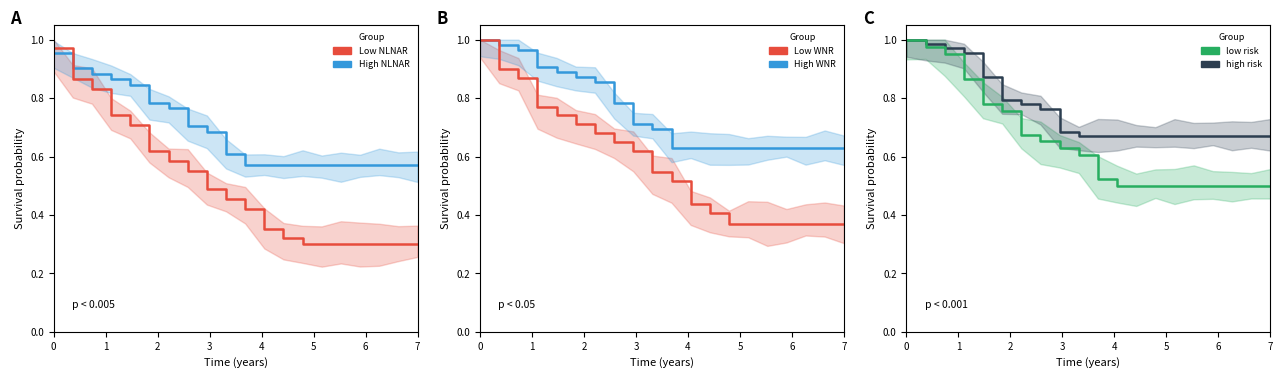

Which series has the largest total across all categories?

high risk